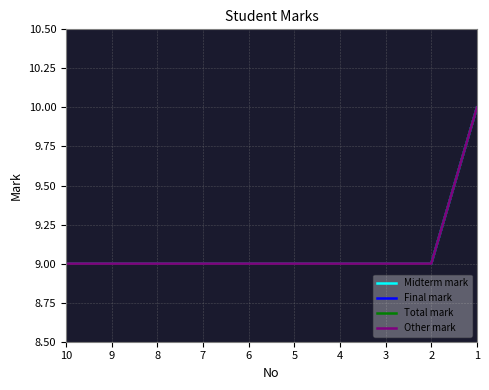

Count the number of data series in this chart.

4